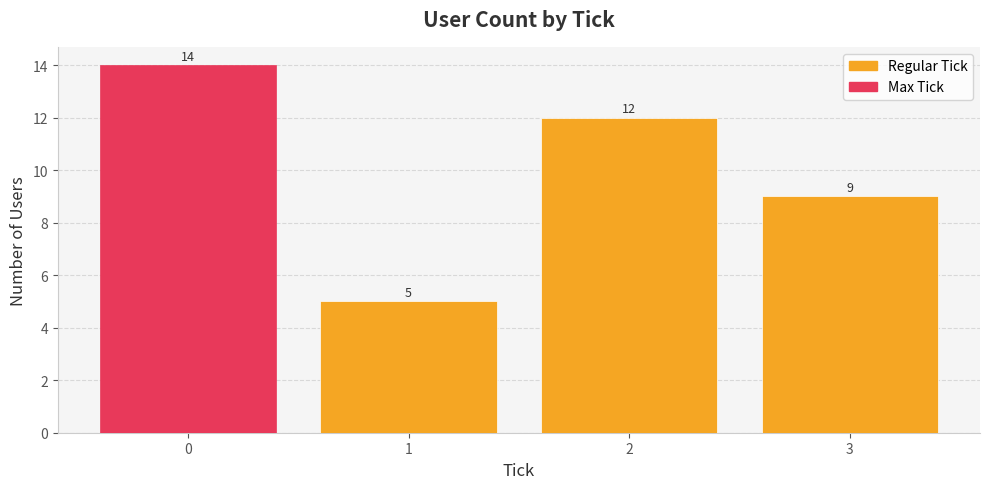

True or false: the data shows 14 at 0.

True